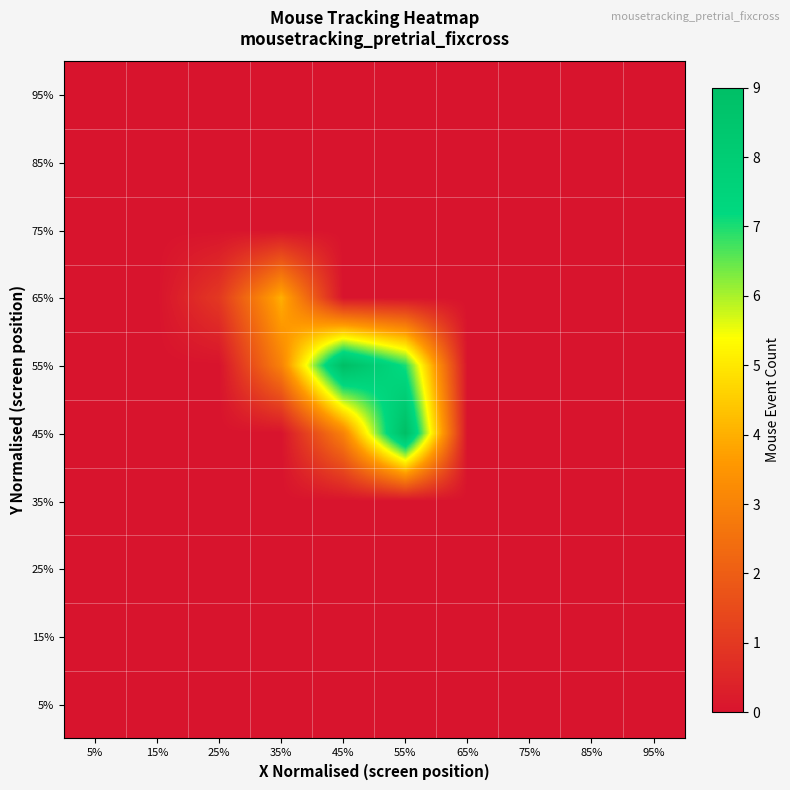

Count the number of categories in the chart.

10